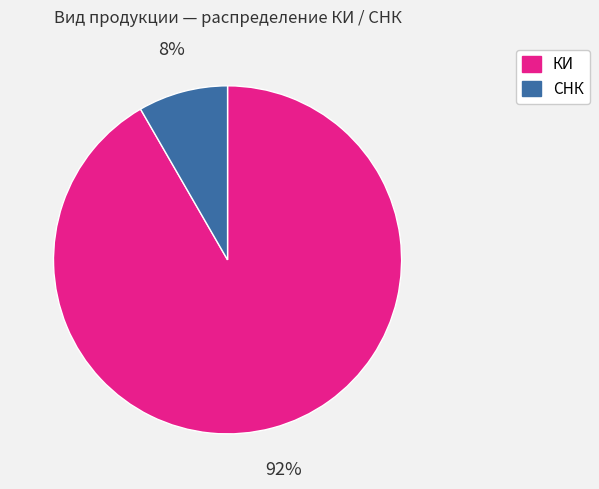

What percentage is the КИ slice, to the nearest percent?

92%